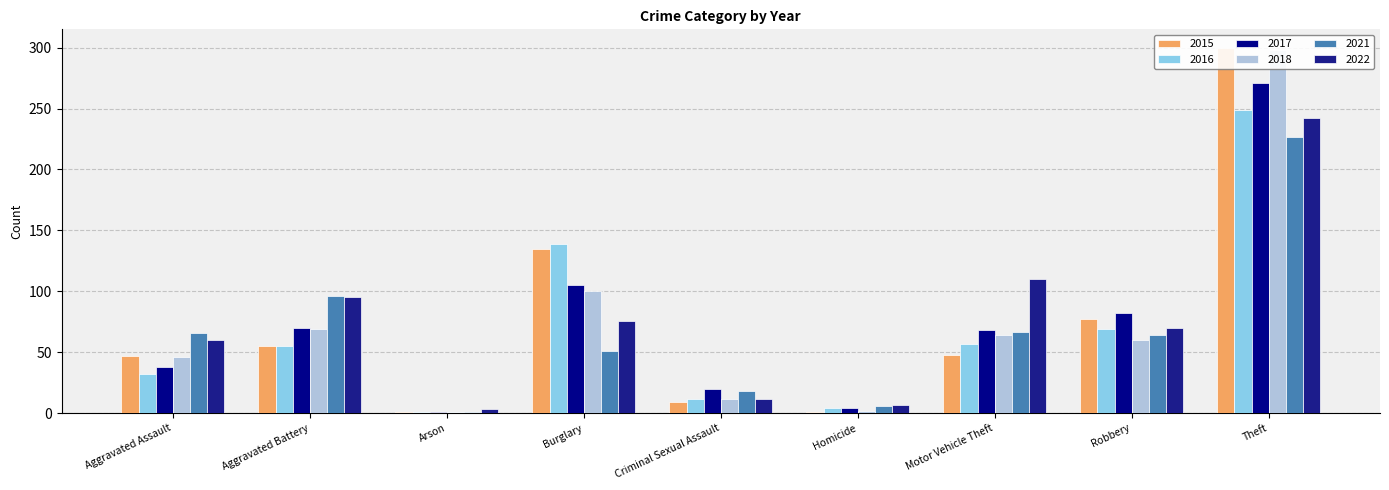

What is the value of the 2015 bar at the 5th from the left?

9